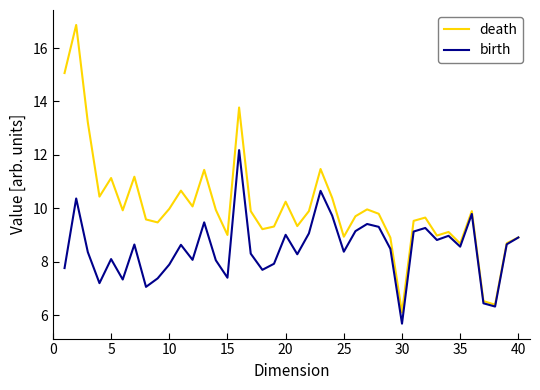

List the series in order of their overall mean, highest first.

death, birth